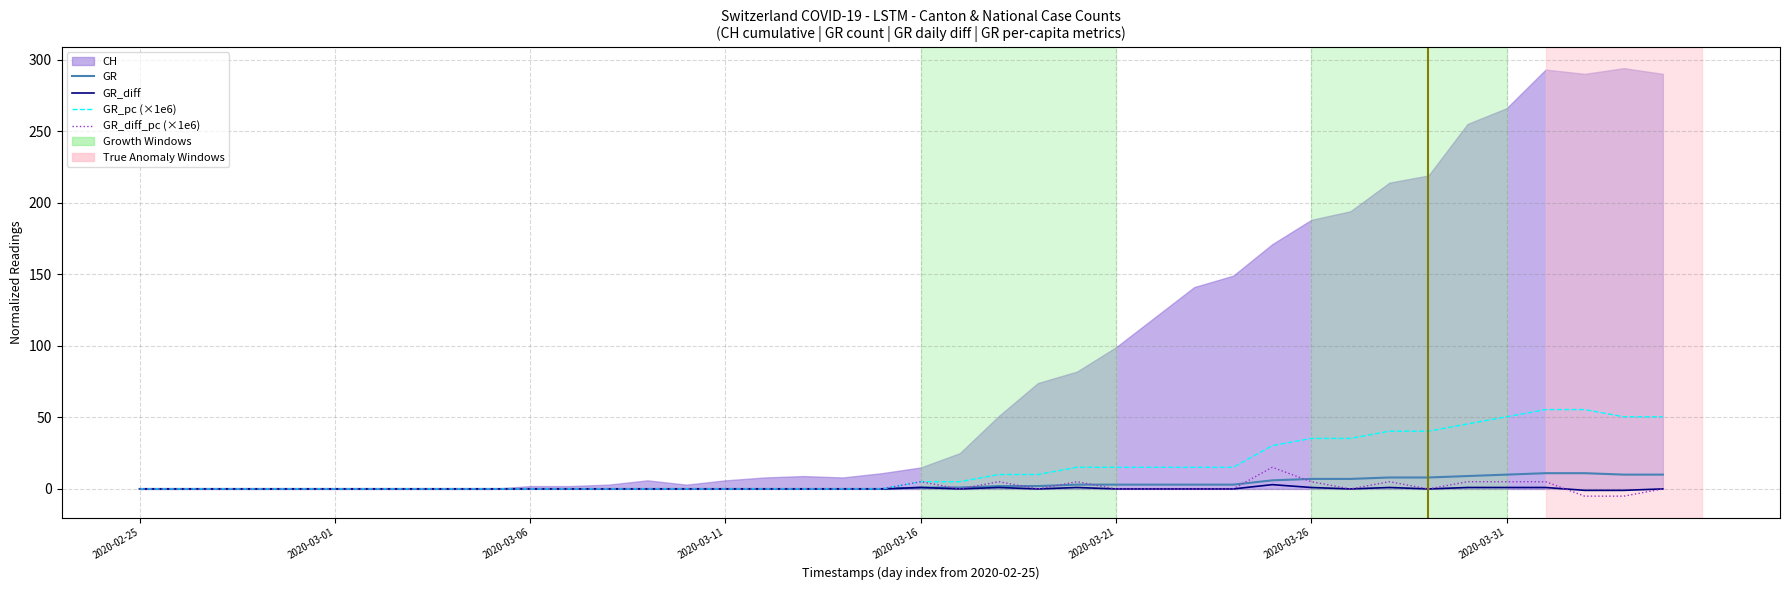

How many lines are shown in the chart?

4